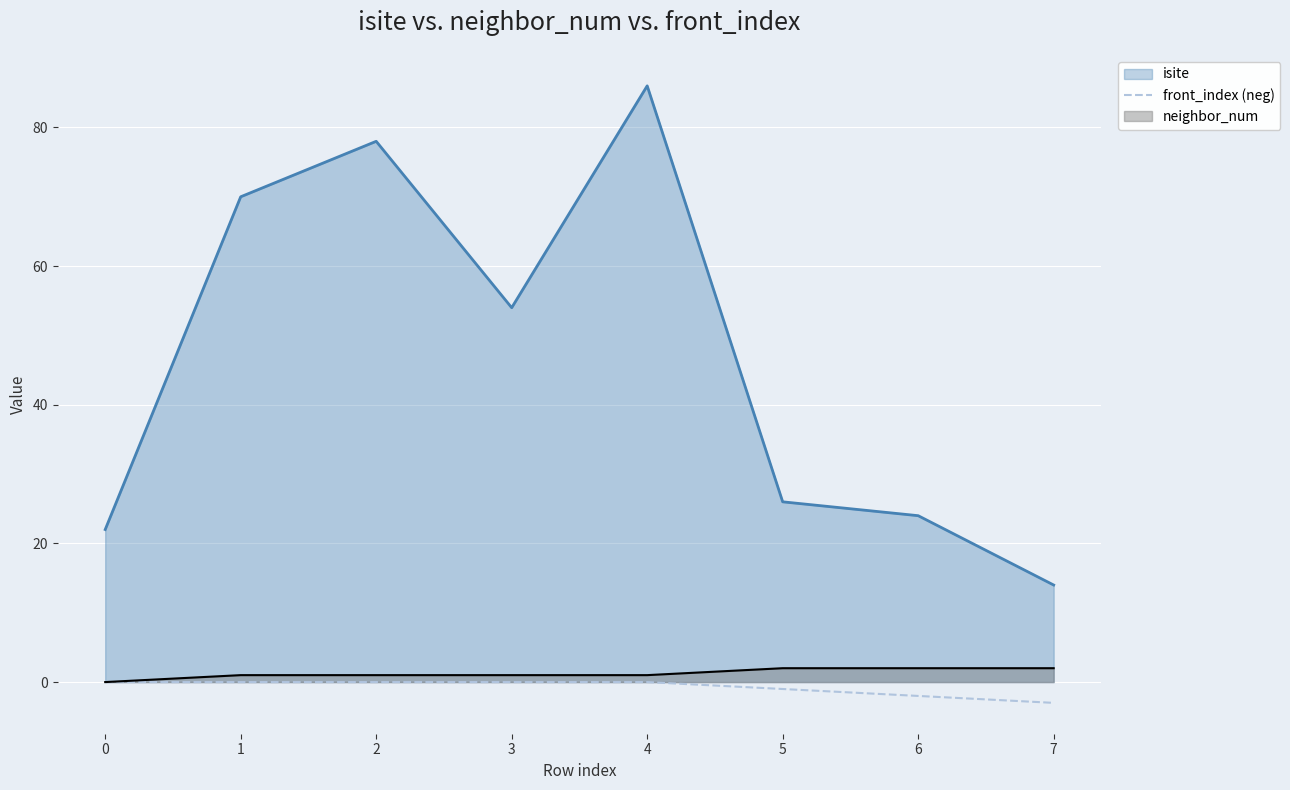

The chart shows a value of -3 at 6. True or false?

False